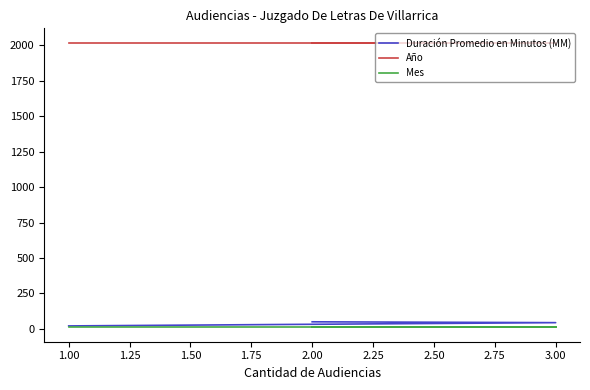

Is it true that Año equals 2019 at 2.00?

True